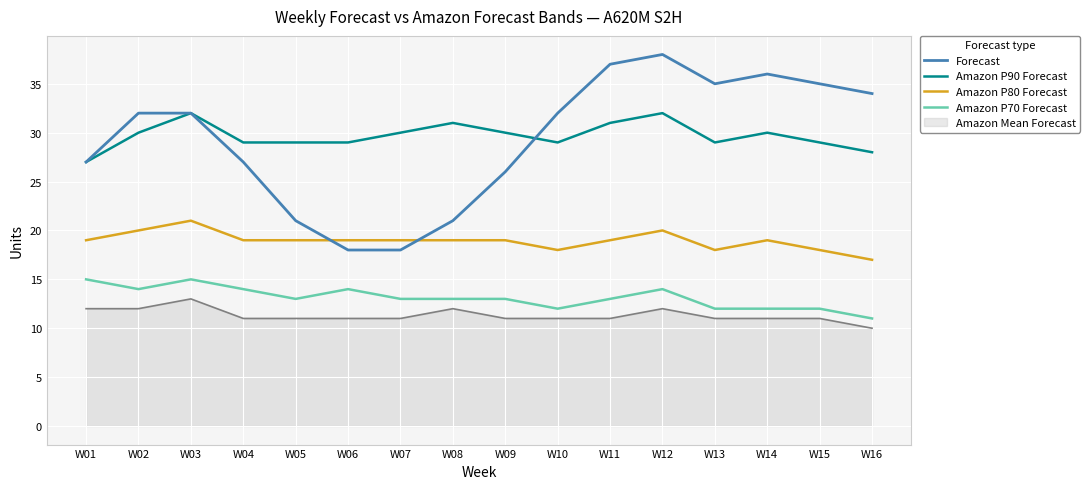

List the series in order of their peak value, highest first.

Forecast, Amazon P90 Forecast, Amazon P80 Forecast, Amazon P70 Forecast, Amazon Mean Forecast